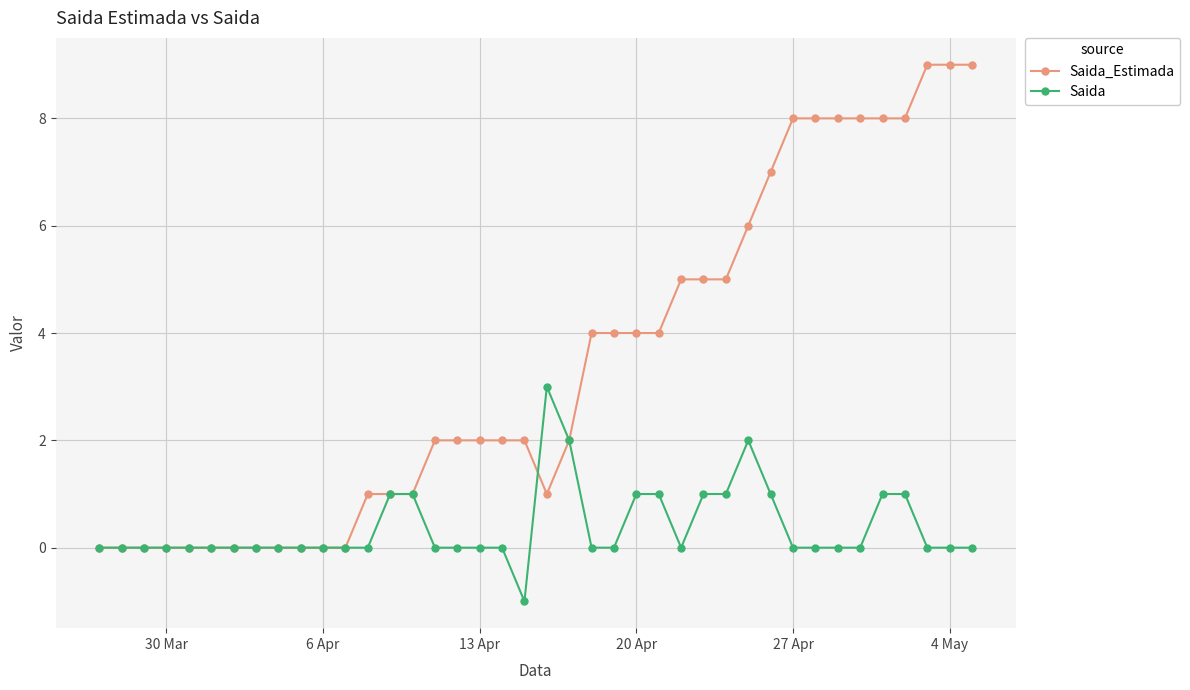

List the series in order of their overall mean, highest first.

Saida_Estimada, Saida